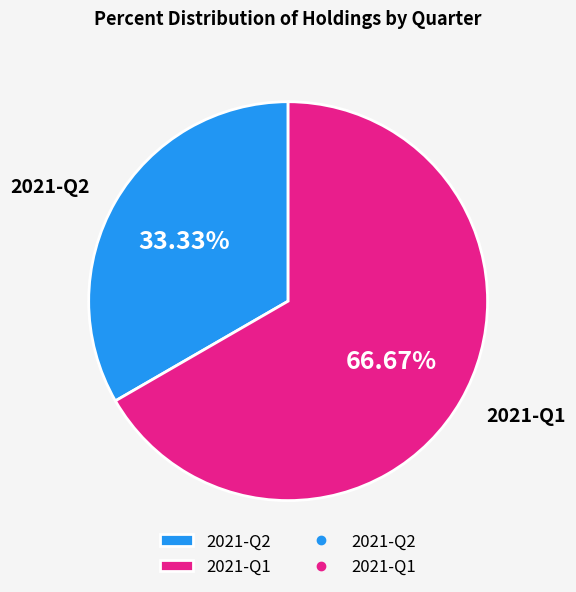

Which category has the smallest portion of the pie?

2021-Q2